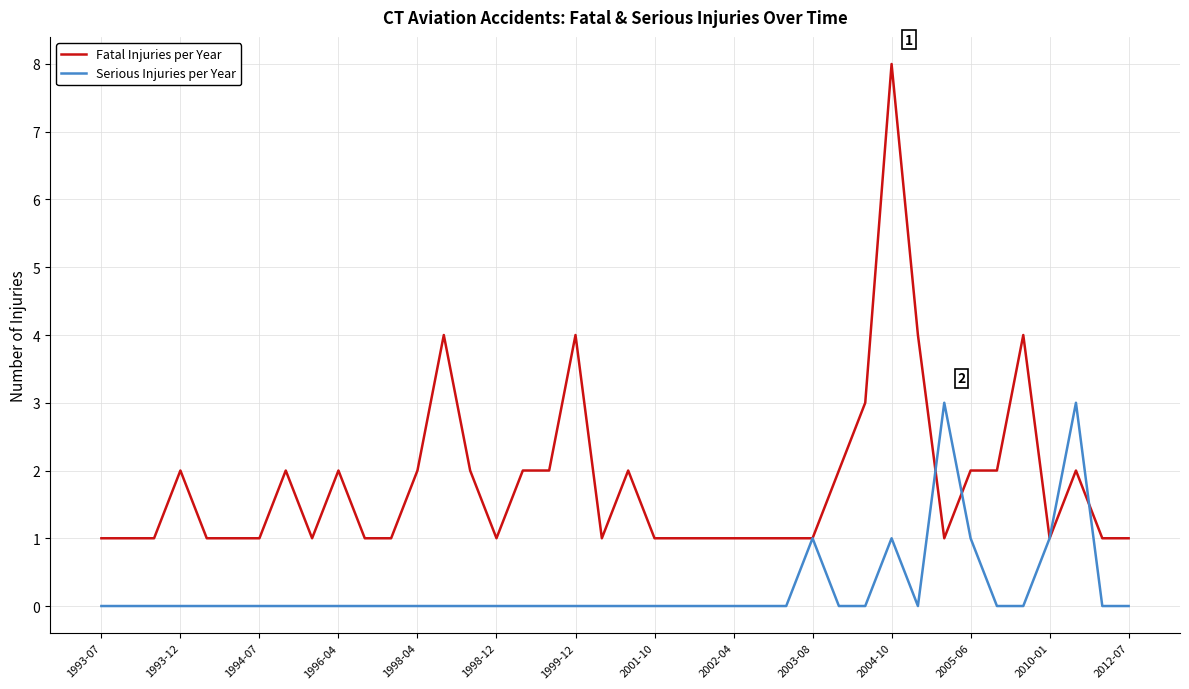

Which series has the largest total across all categories?

Fatal Injuries per Year